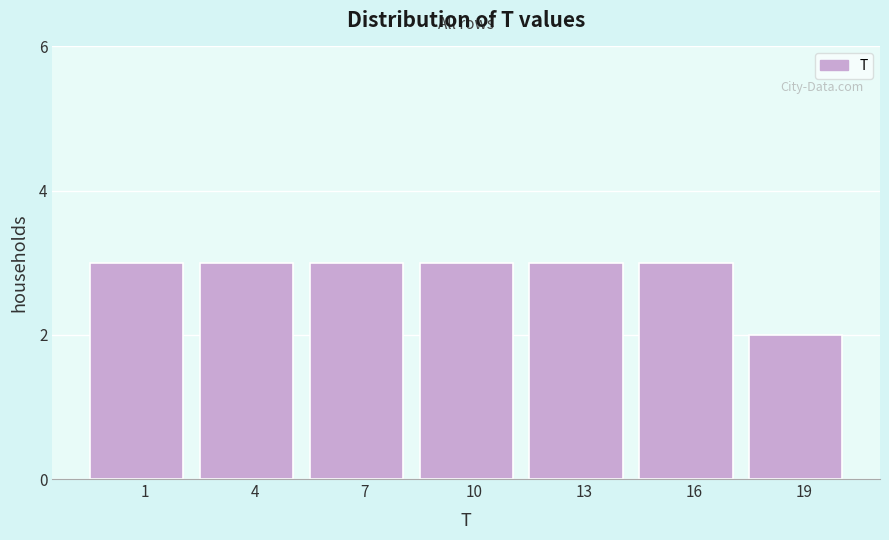

Reading right to left, list all the values displayed in this chart.

19=2	16=3	13=3	10=3	7=3	4=3	1=3